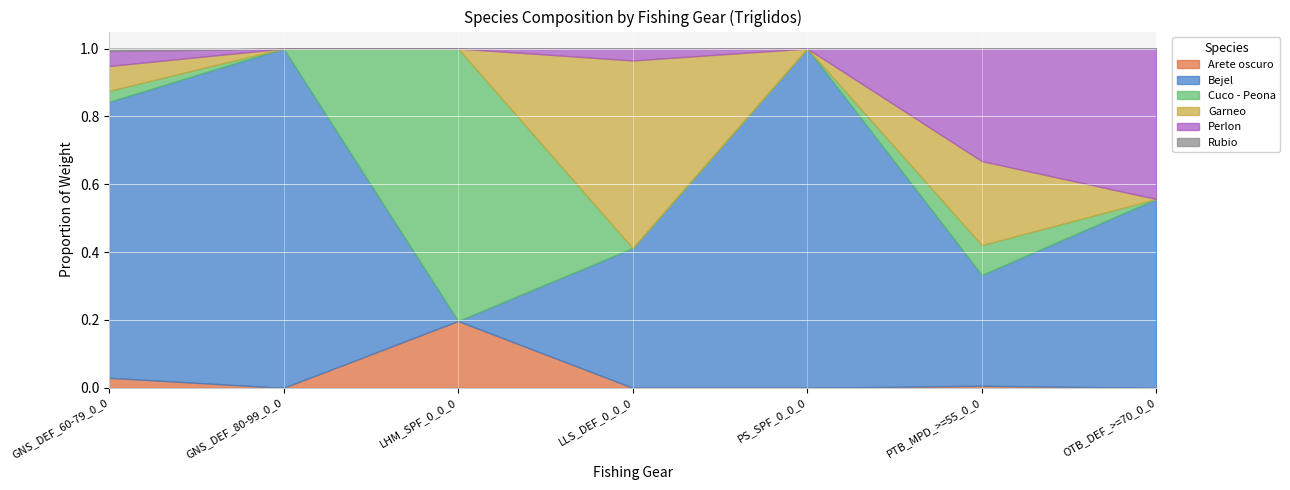

True or false: Cuco - Peona has a value of 0.0 at PS_SPF_0_0_0.

True